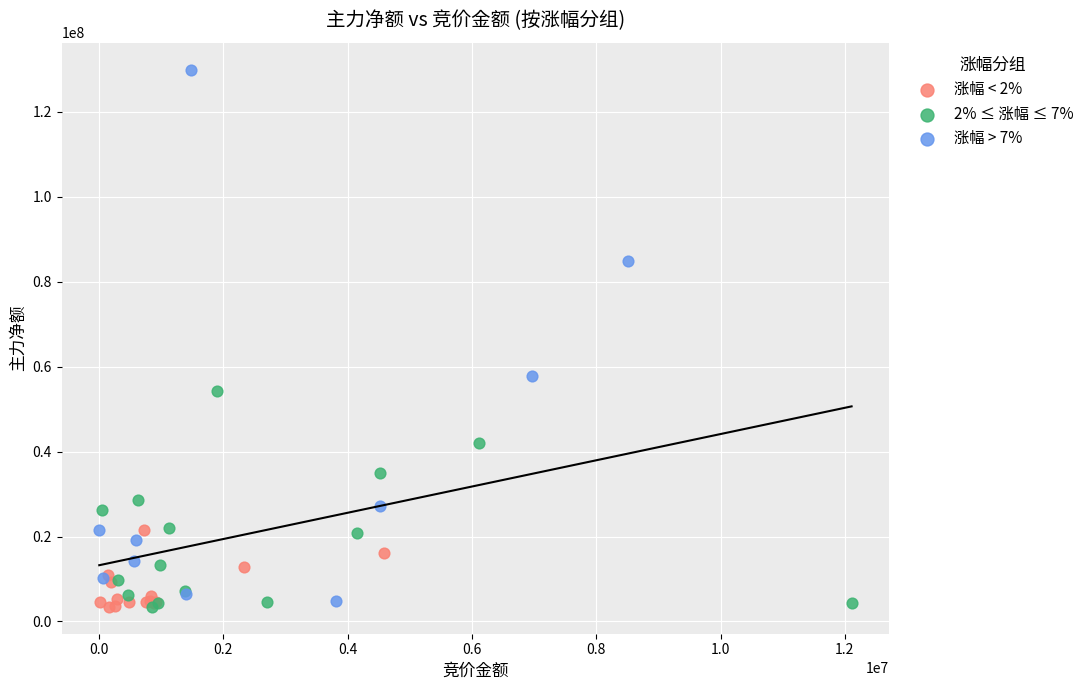

Which series contains the highest Y value?

涨幅 > 7%